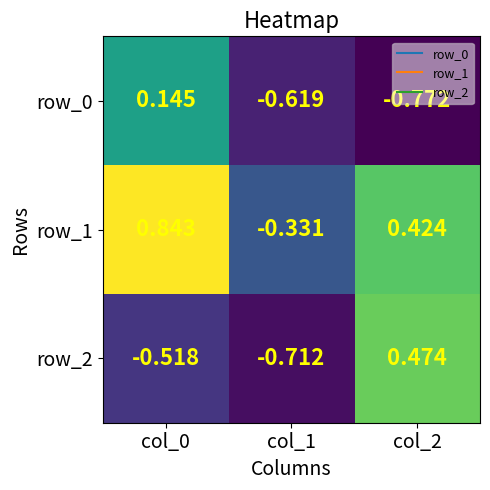

Which label corresponds to the largest value in the chart?

col_0